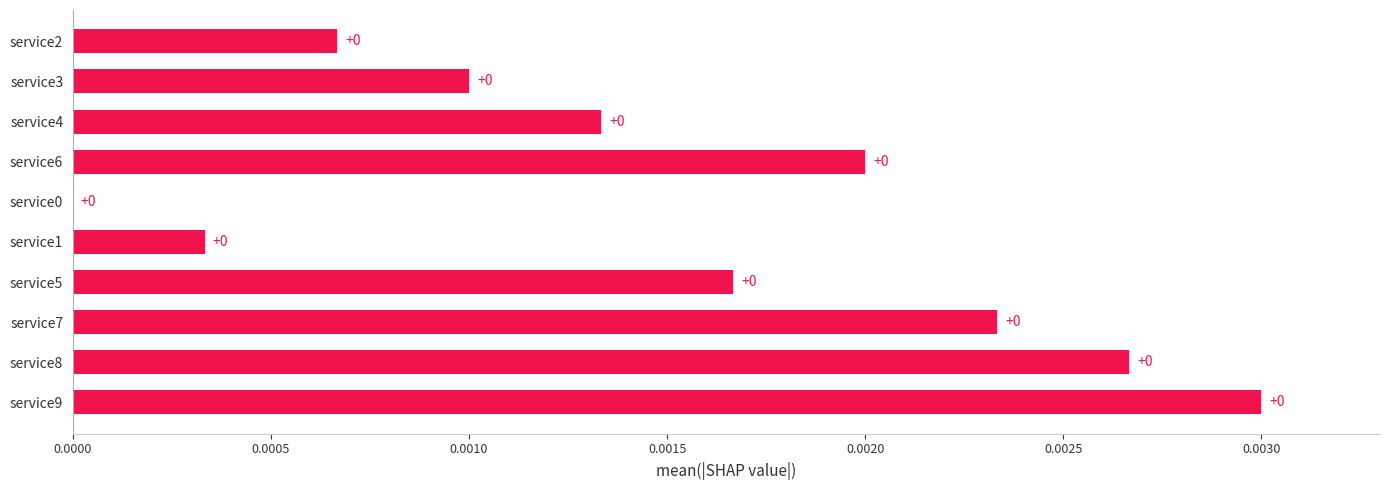

The value at service2 is 0.0. True or false?

True